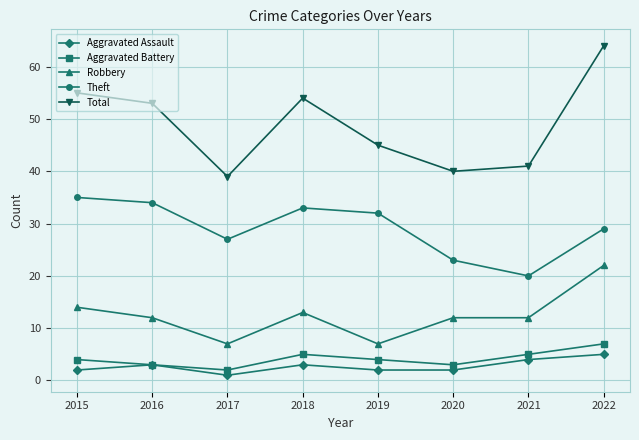

True or false: Aggravated Battery has a value of 4 at 2015.

True